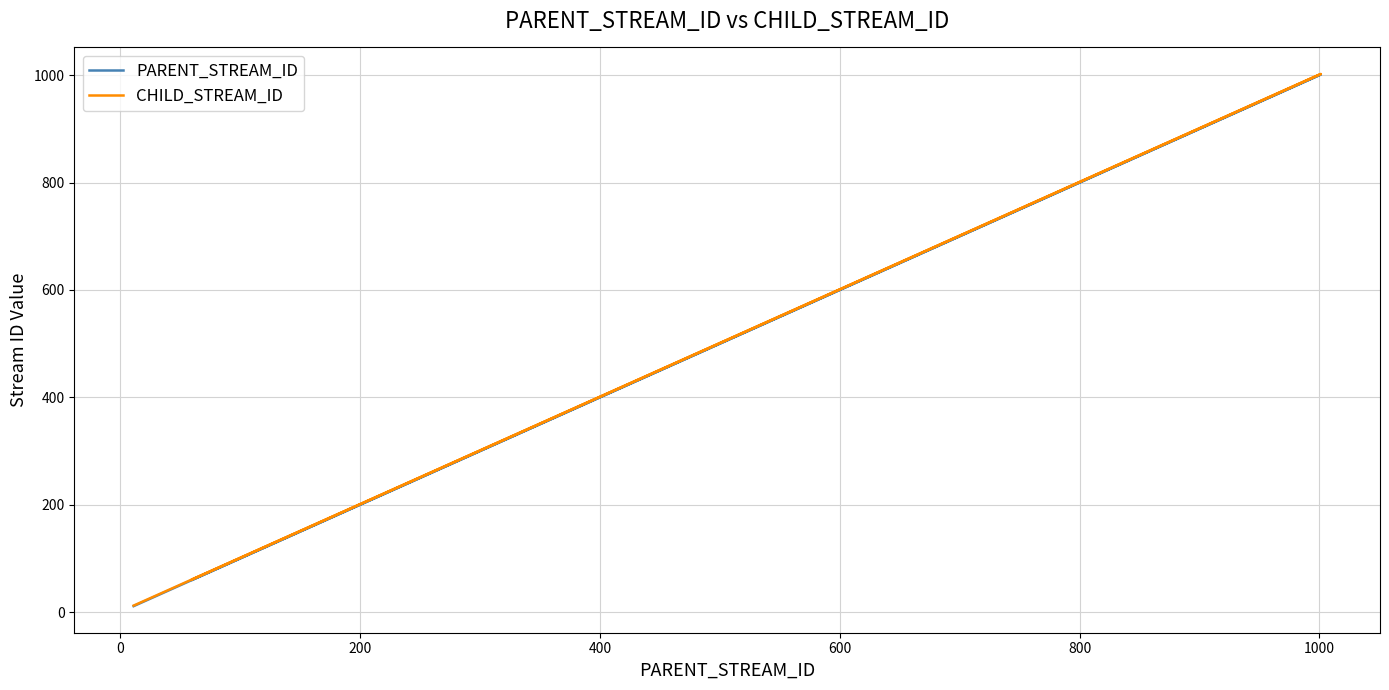

What are all the series names shown in the legend?

PARENT_STREAM_ID, CHILD_STREAM_ID